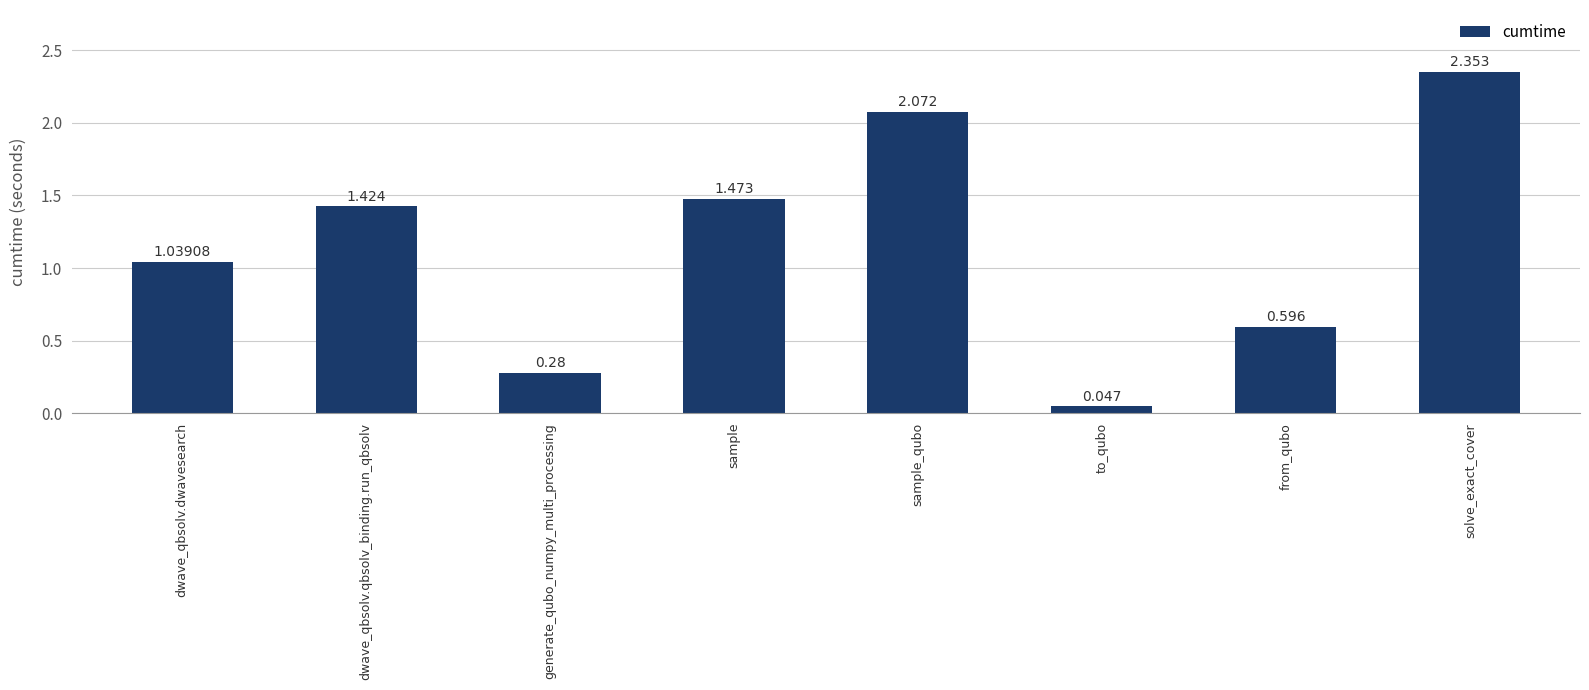

List the labels in order of value, smallest first.

to_qubo, generate_qubo_numpy_multi_processing, from_qubo, dwave_qbsolv.dwavesearch, dwave_qbsolv.qbsolv_binding.run_qbsolv, sample, sample_qubo, solve_exact_cover